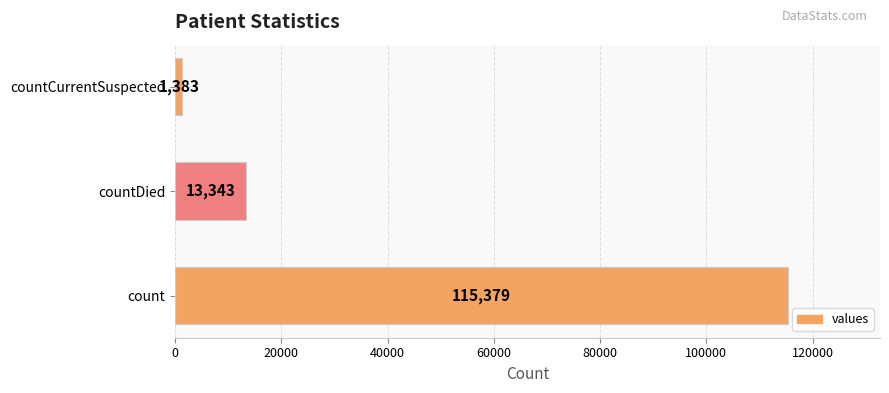

What is the sum of all values?

130105